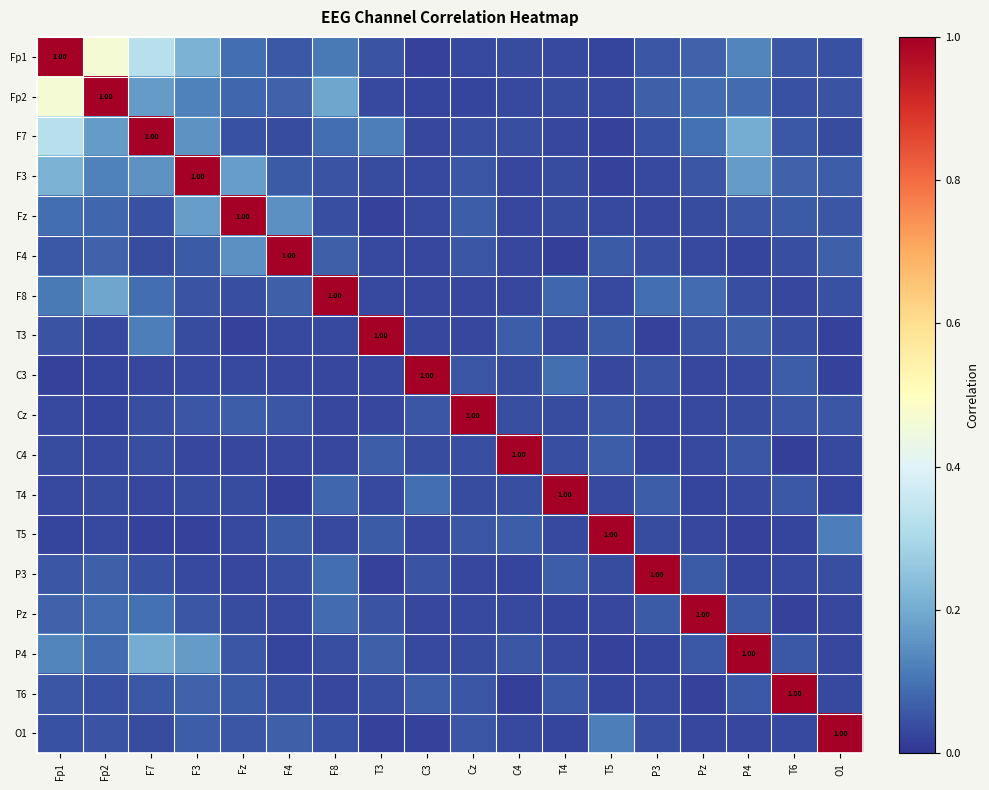

Rank the categories by Fp1 value from lowest to highest.

C3, T5, T4, Cz, C4, O1, T3, P3, T6, F4, Pz, Fz, F8, P4, F3, F7, Fp2, Fp1